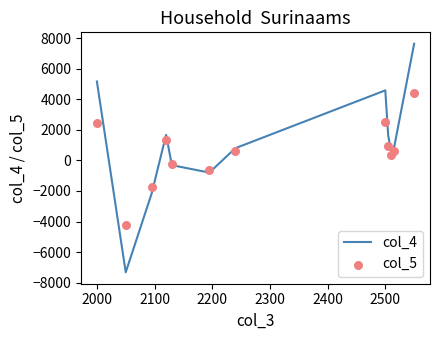

What is the highest value of the col_4 series?

7626.2